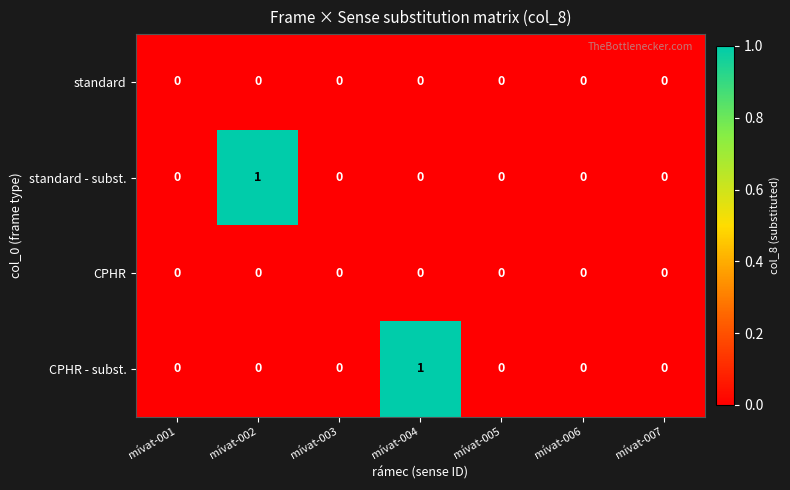

Which series changed the most between mívat-004 and mívat-005?

CPHR - subst.